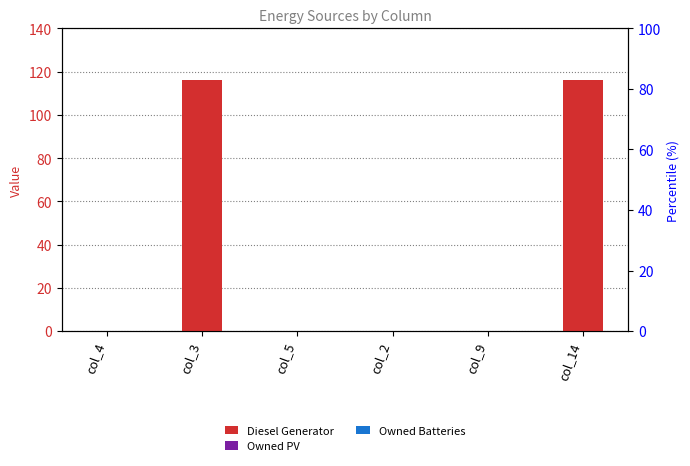

What is the spread (max minus min) of values at col_14?

116